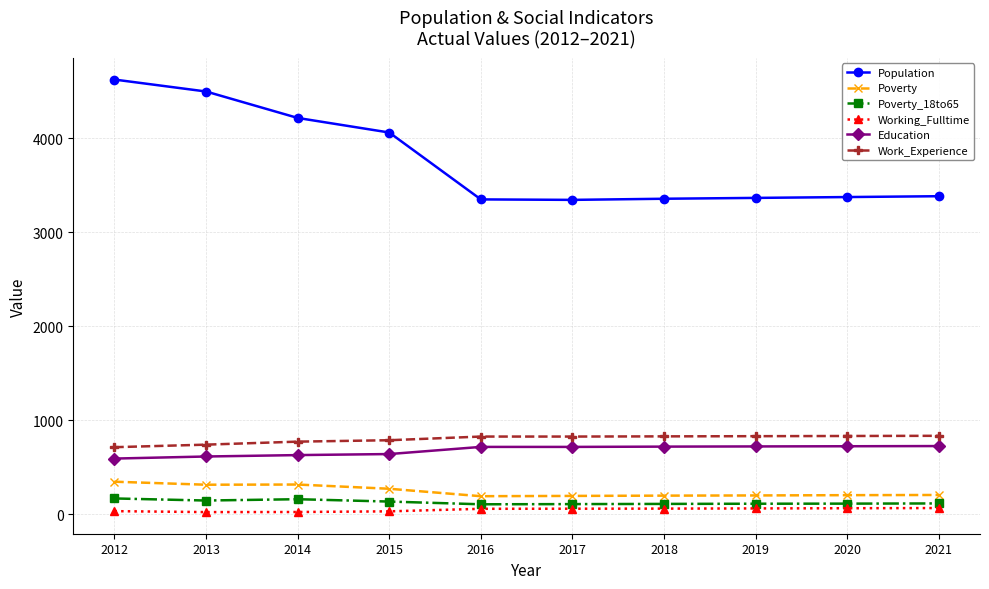

At how many categories does at least one series exceed 131?

10